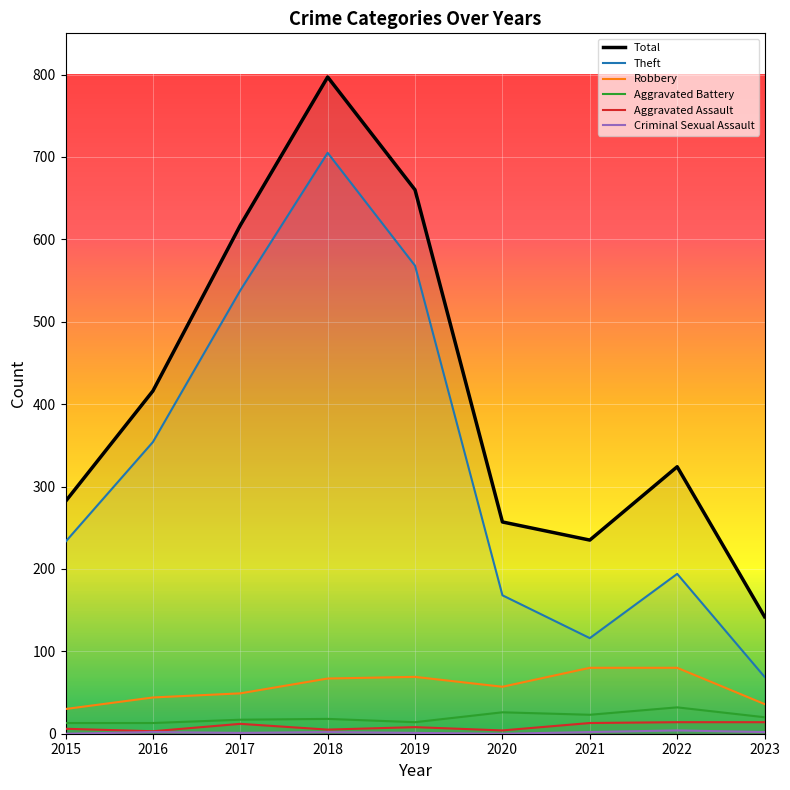

How many values in the Aggravated Battery series exceed 18?

4